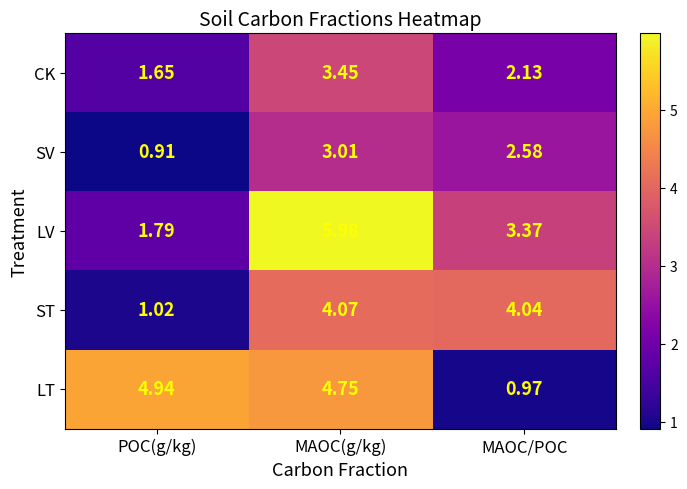

How many categories are shown in the chart?

3